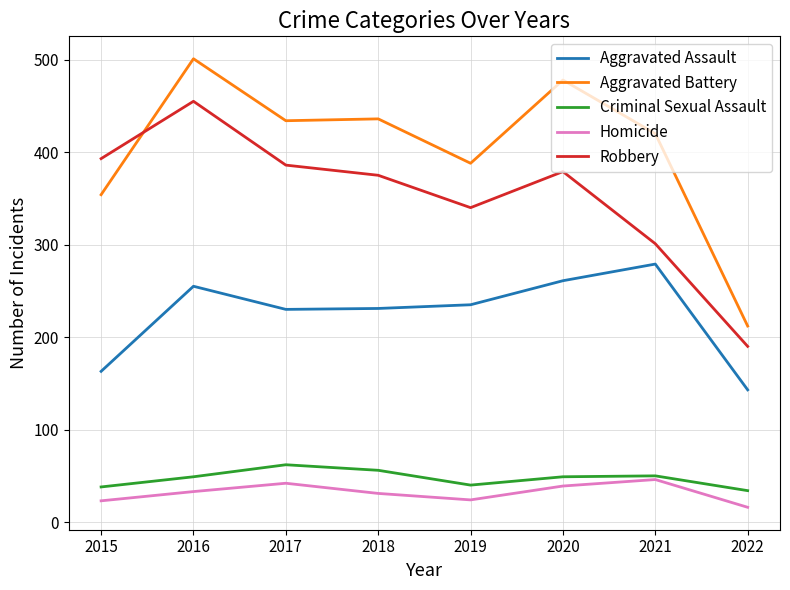

In Robbery, how many points are lower than both neighbors (excluding endpoints)?

1